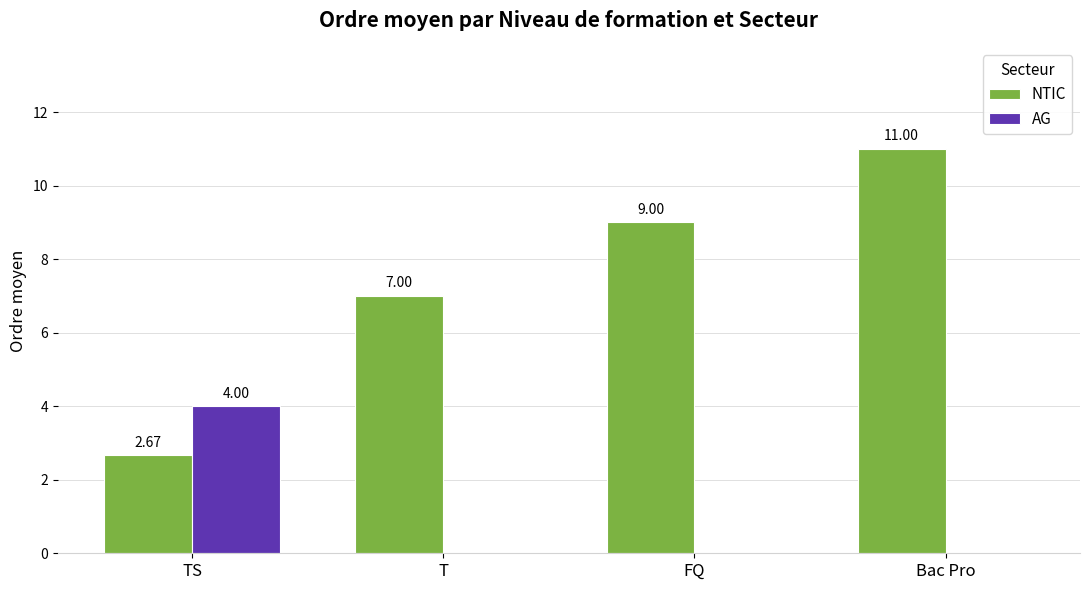

What are all the series names shown in the legend?

NTIC, AG